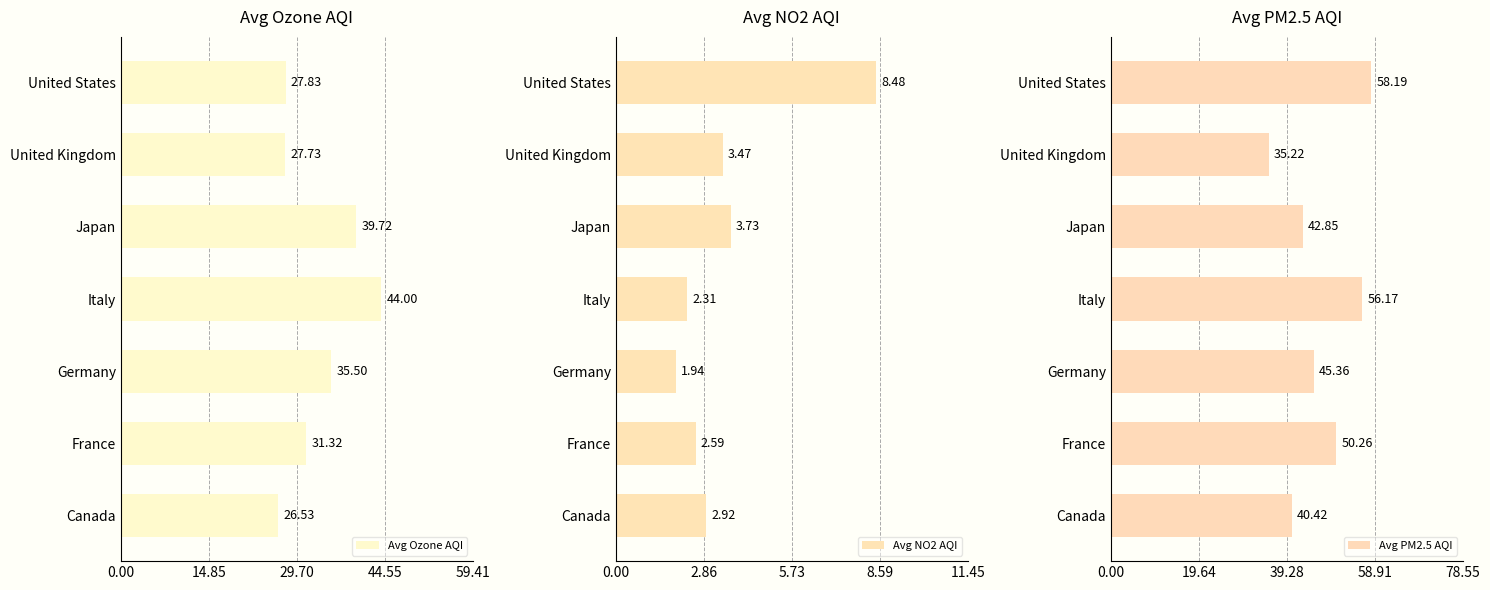

What is the difference between the second highest and minimum values in the Avg Ozone AQI series?

13.2